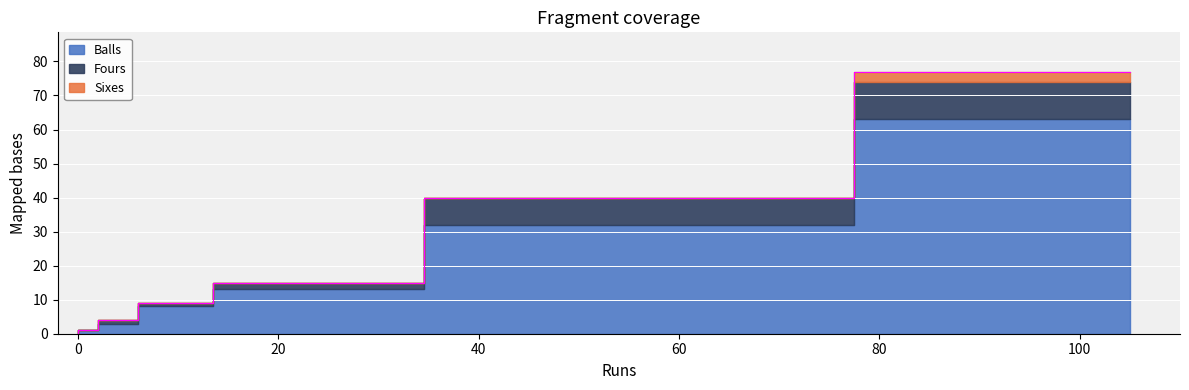

The value of Balls at Ajinkya Rahane is 63. True or false?

True